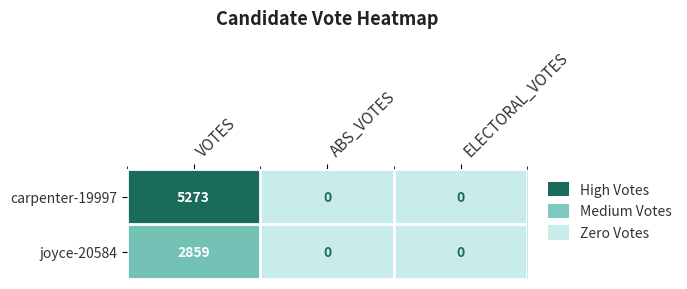

True or false: joyce-20584 has a value of 0 at ABS_VOTES.

True